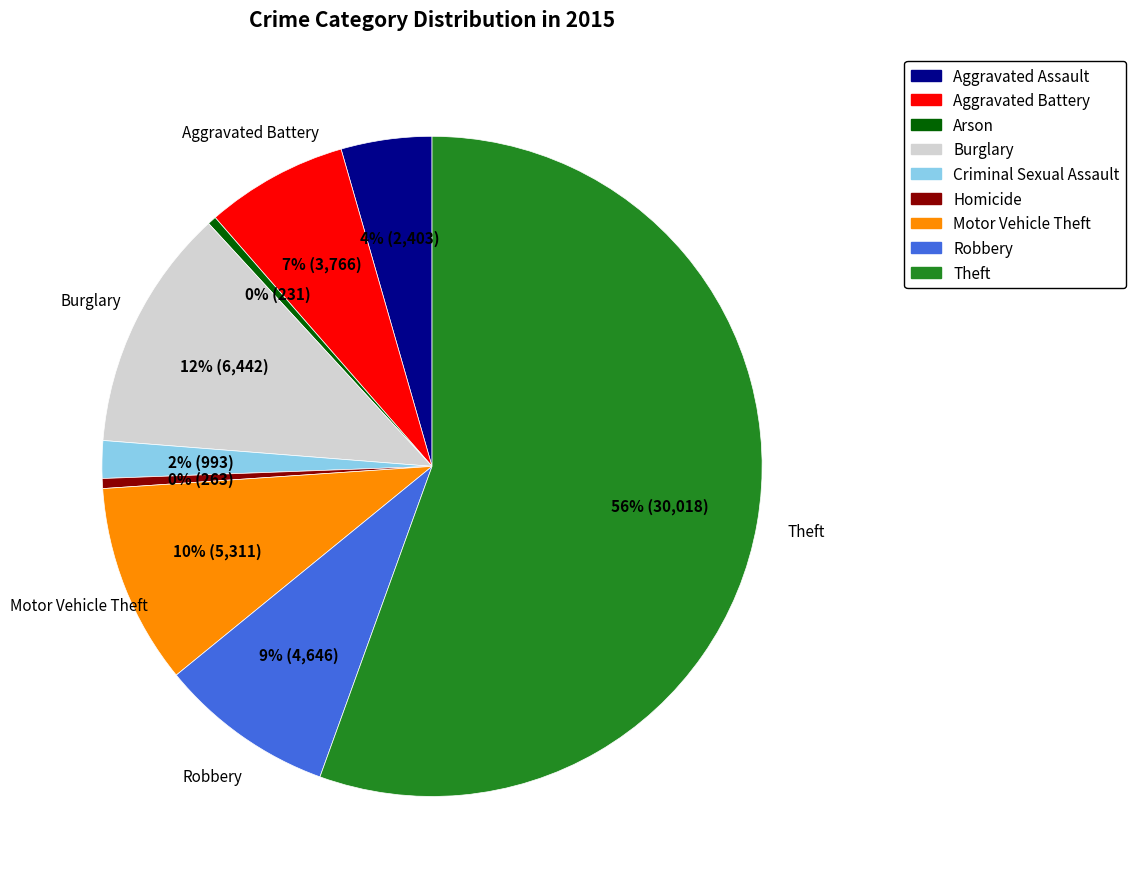

What is the majority slice?

Theft